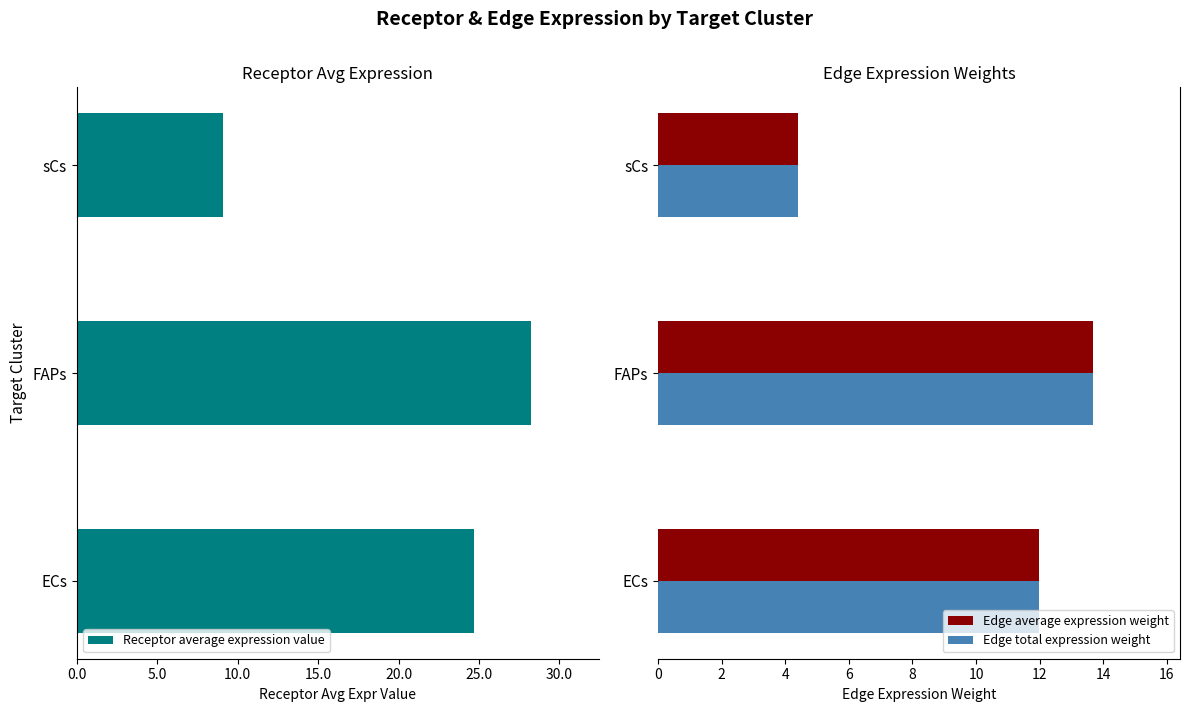

What is the average value of the Edge total expression weight series?

10.0